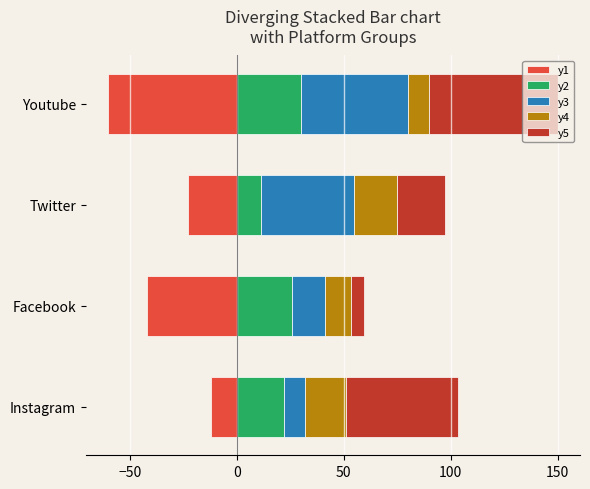

Is it true that Ad_Spend equals 3.6 at Instagram?

False